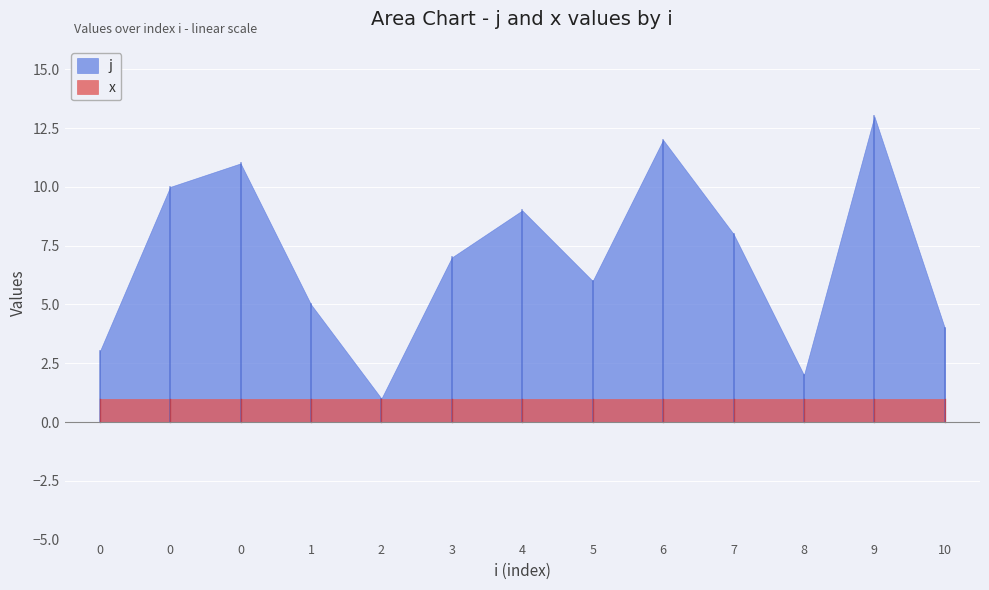

What is the difference between the maximum and minimum values in the j series?

12